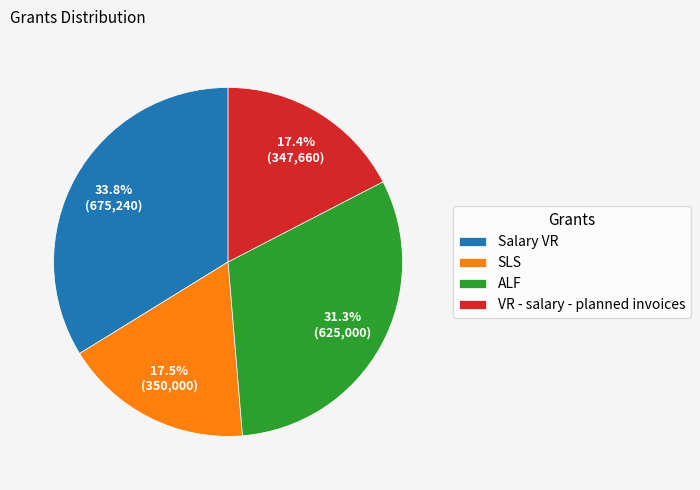

What portion of the pie excludes SLS?

82.5%